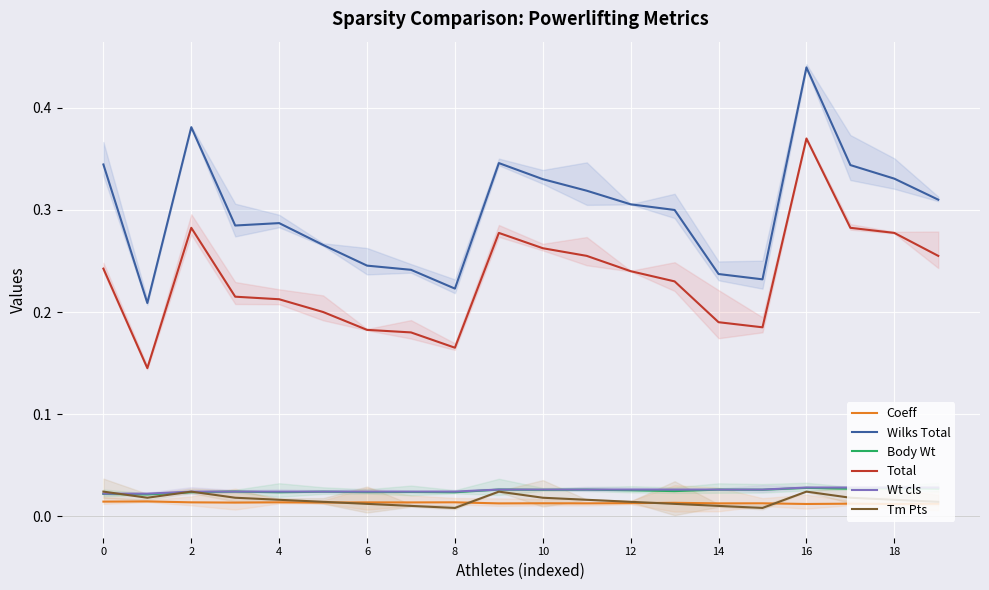

What is the label of the 15th point from the left?

14